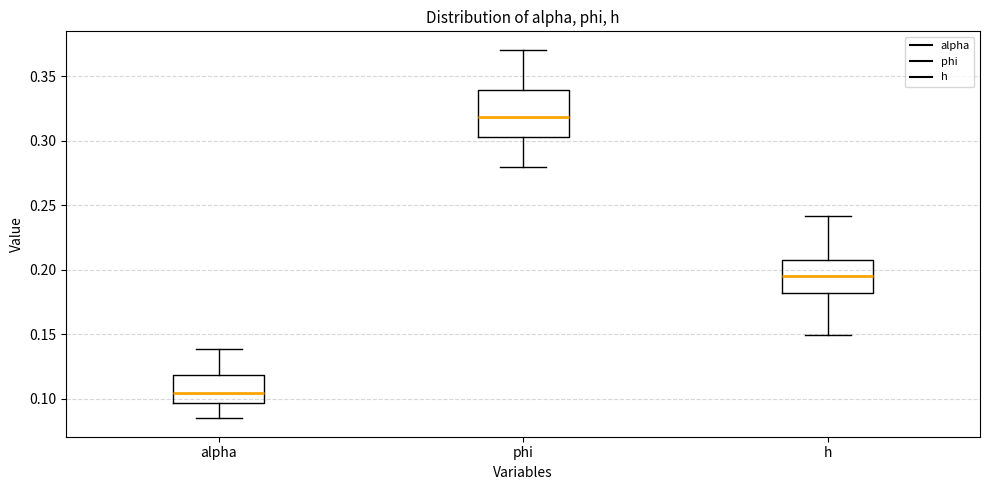

Where does the median line of the box for phi sit on the y-axis? The values are not printed on the chart, so give them approximately, as read against the axis.

0.320